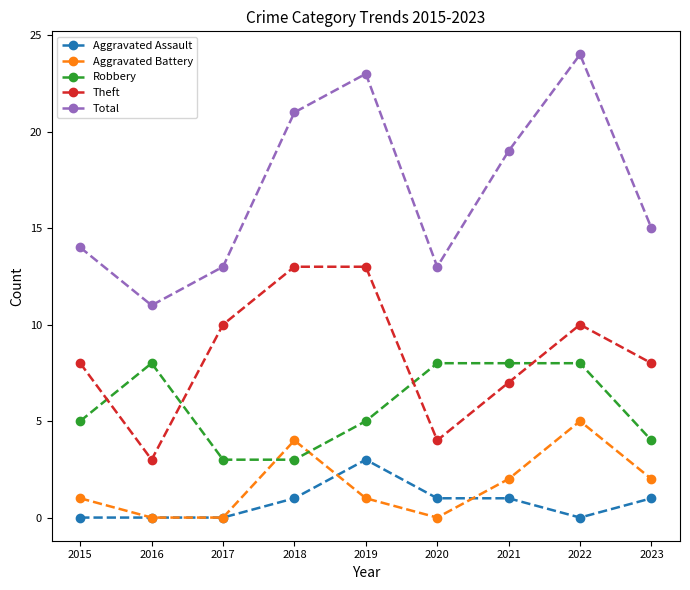

What is the difference between the Total values at 2018 and 2019?

2